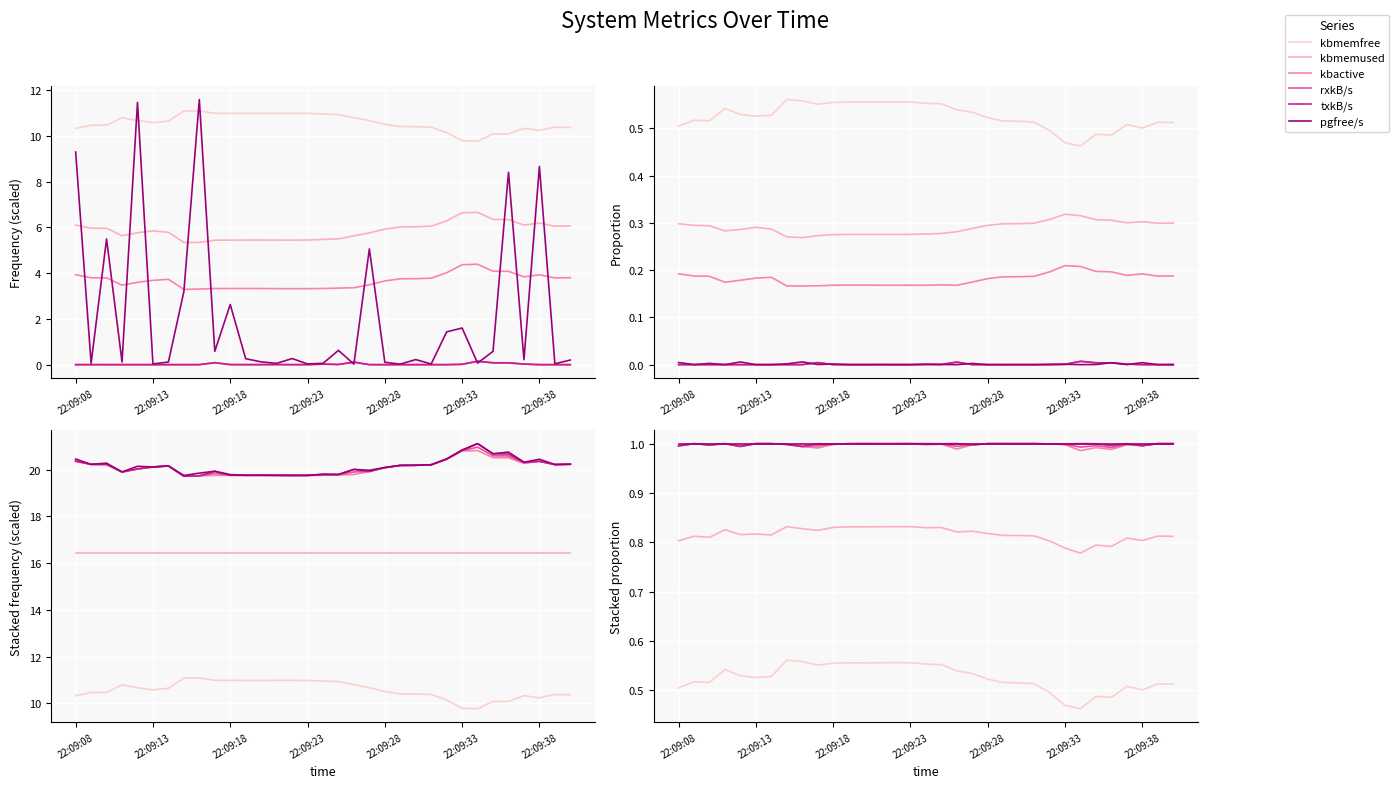

What is the value of the txkB/s point at the 17th from the left?

1.0